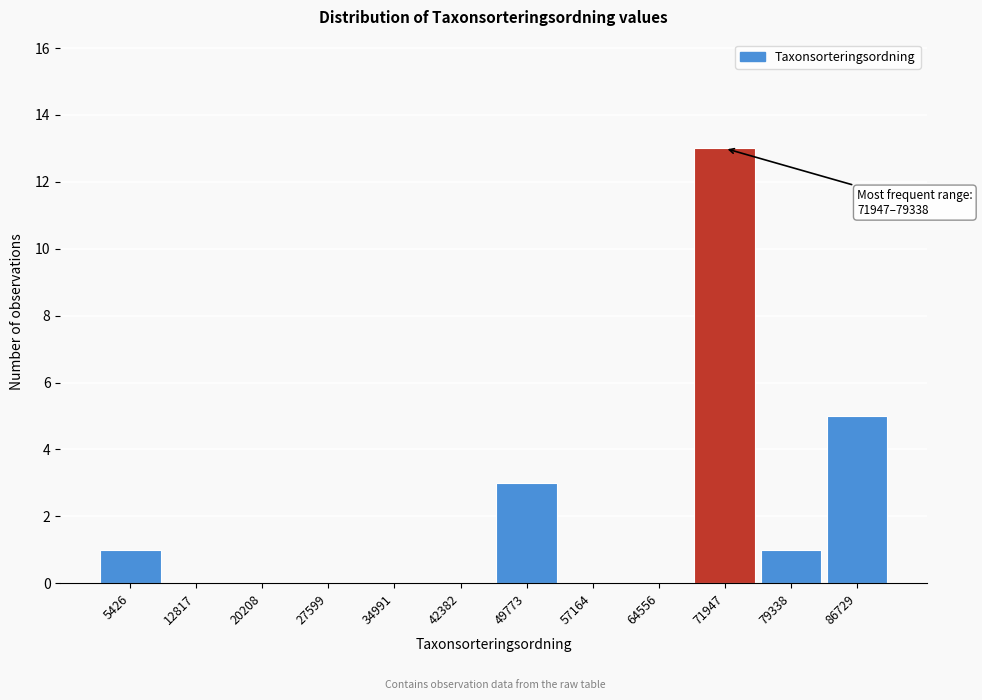

Reading right to left, extract all data points from this chart.

86729=5	79338=1	71947=13	64556=0	57164=0	49773=3	42382=0	34991=0	27599=0	20208=0	12817=0	5426=1